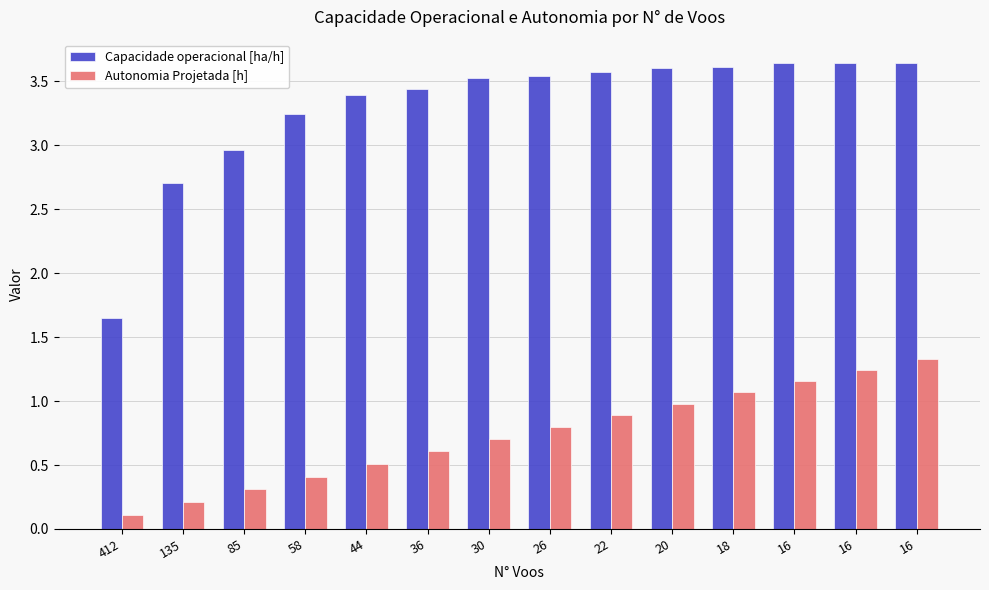

What is the difference between the maximum and second lowest values in the Autonomia Projetada [h] series?

1.1